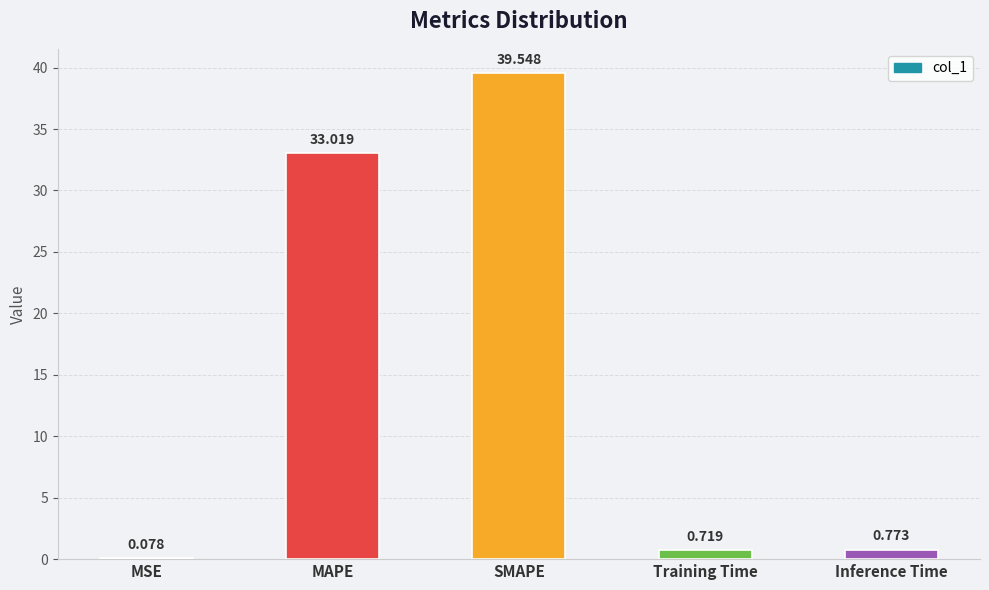

Which label corresponds to the largest value in the chart?

SMAPE